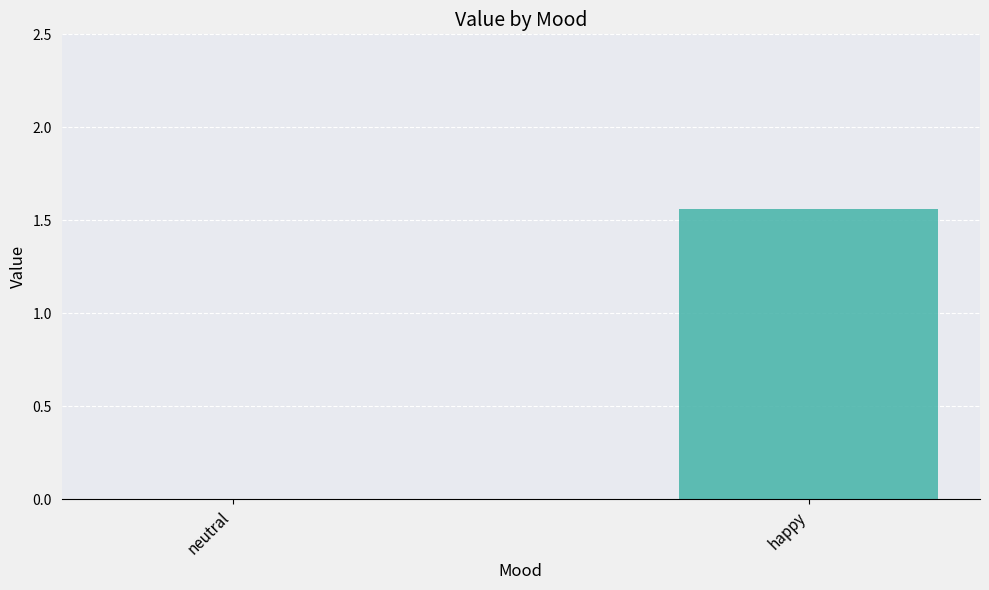

The chart shows a value of 0.9 at happy. True or false?

False